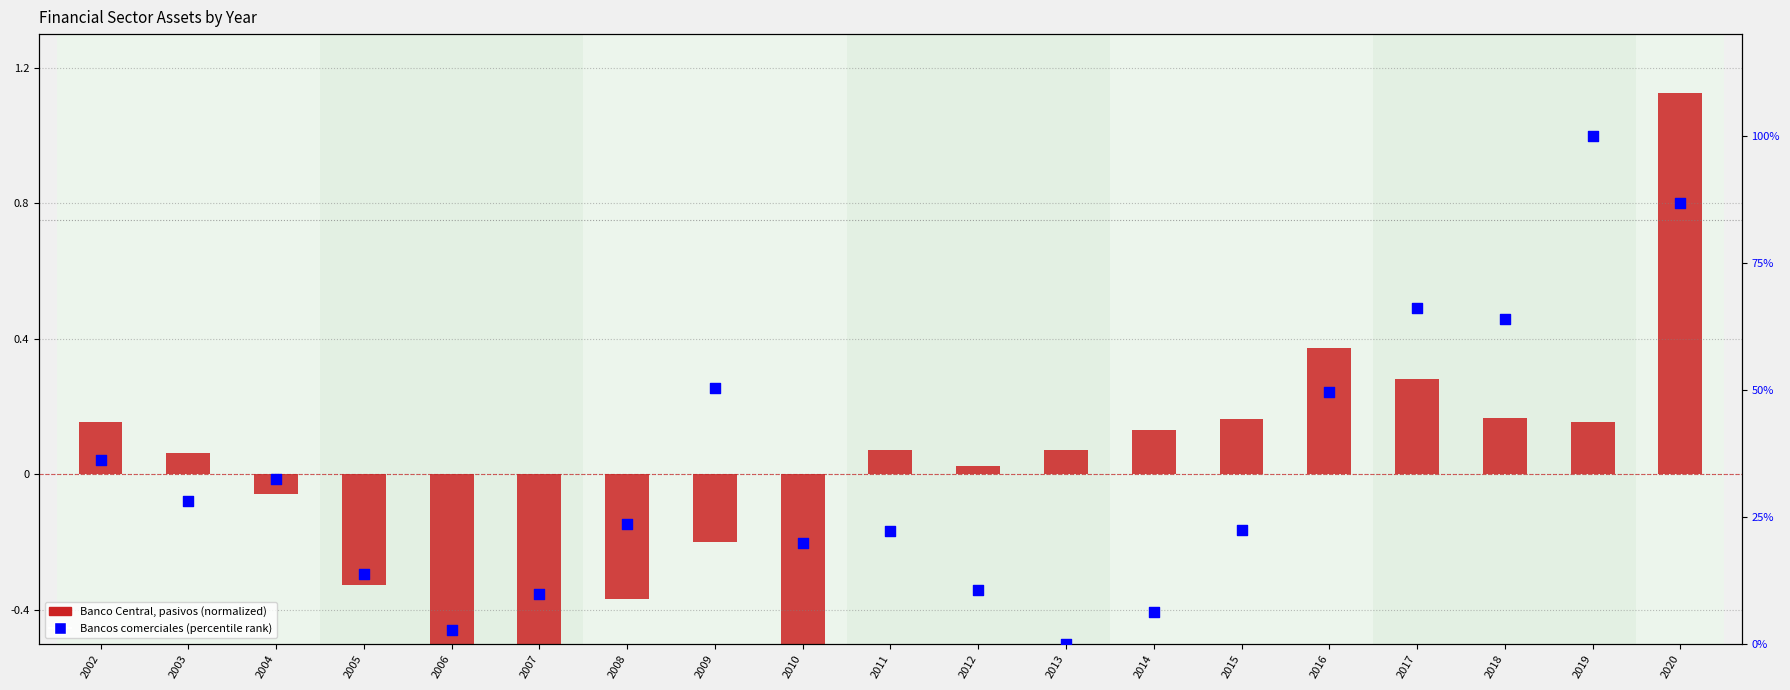

At which category is the sum across all series the highest?

2019